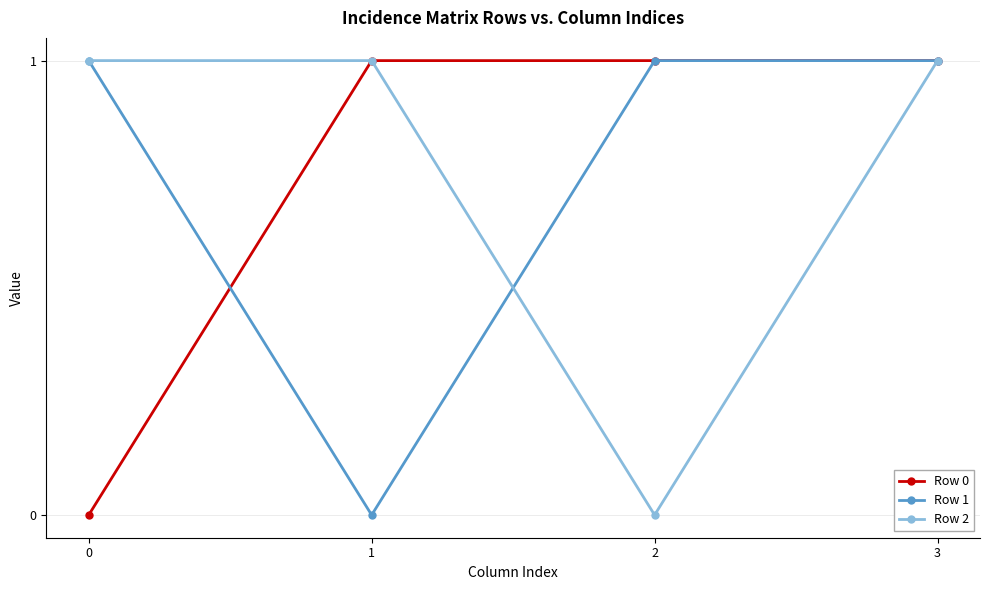

Does the chart have visible grid lines?

Yes